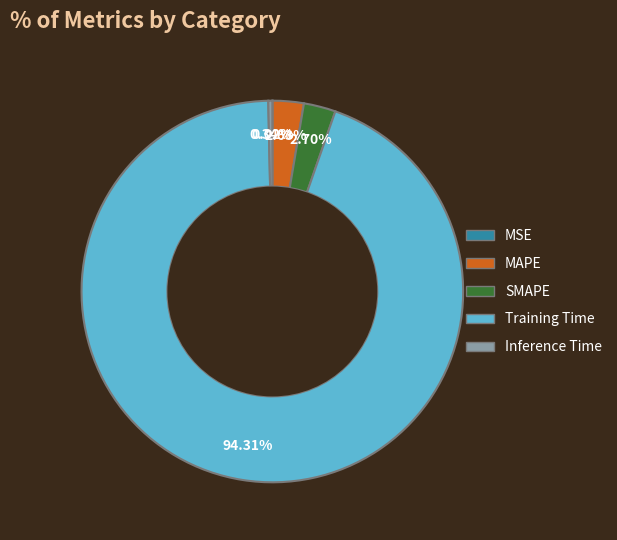

Between Training Time and Inference Time, which is larger?

Training Time